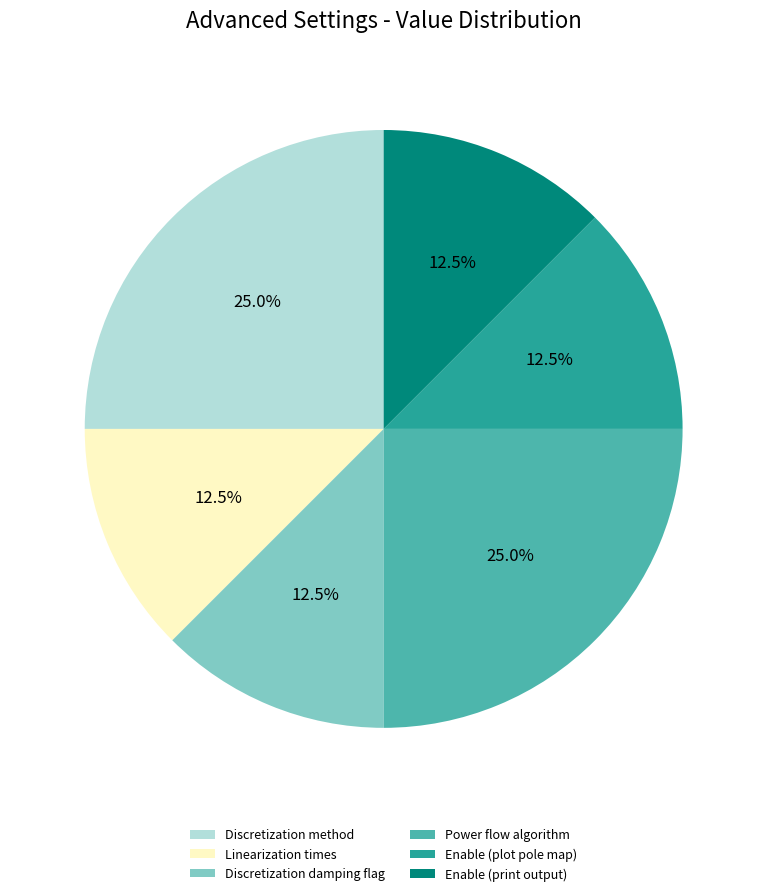

How much of the chart is everything except Enable (plot pole map)?

87.5%